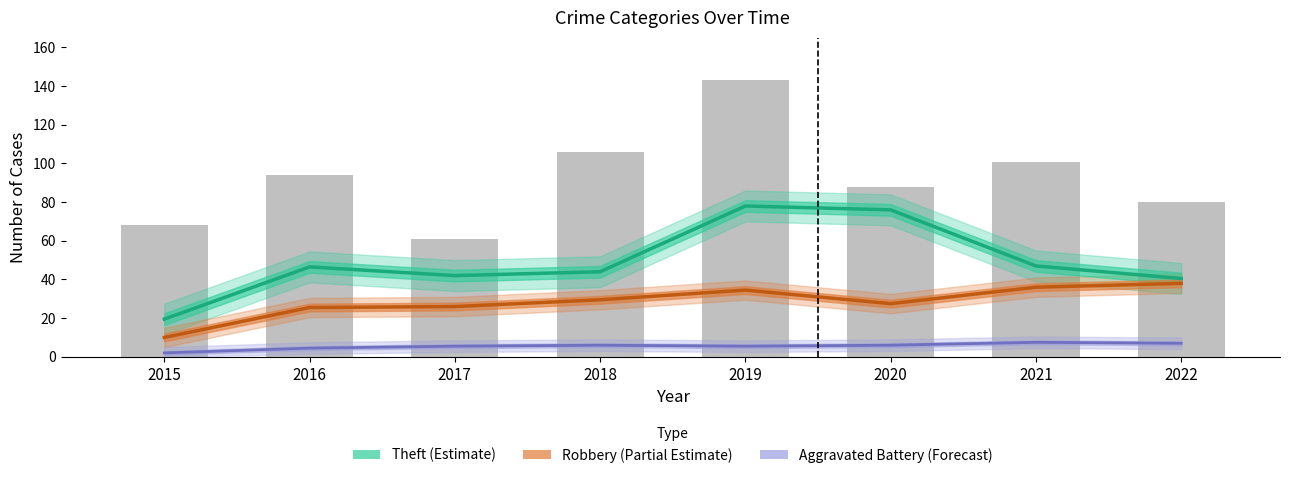

Between 2018 and 2019, which series saw the biggest shift?

Theft